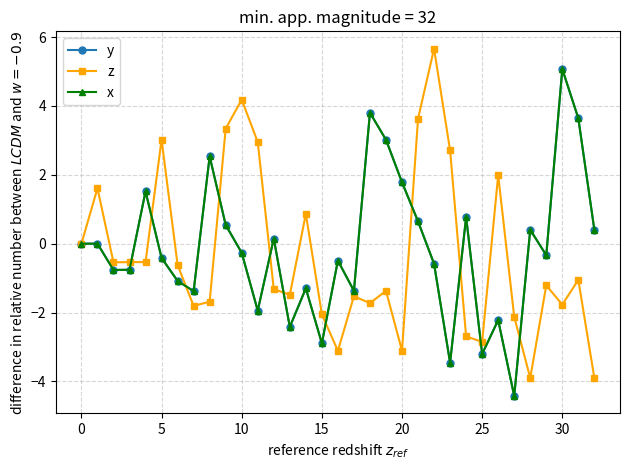

What is the difference between the maximum and minimum values in the y series?

9.5